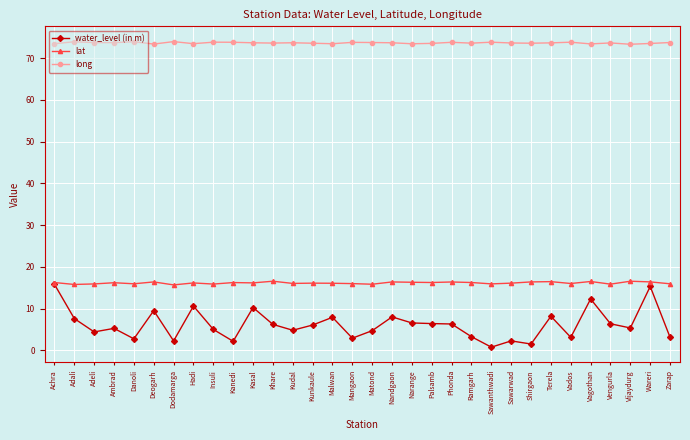

True or false: long and lat cross at least once.

False